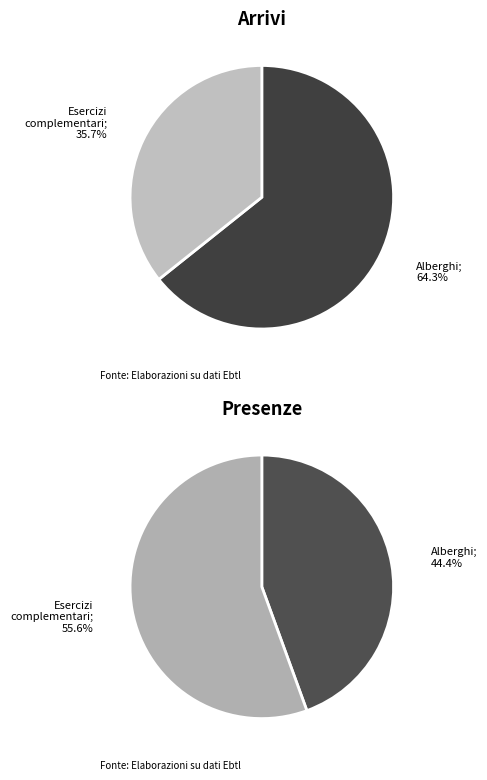

Is it true that 9 is 1% of the pie?

True